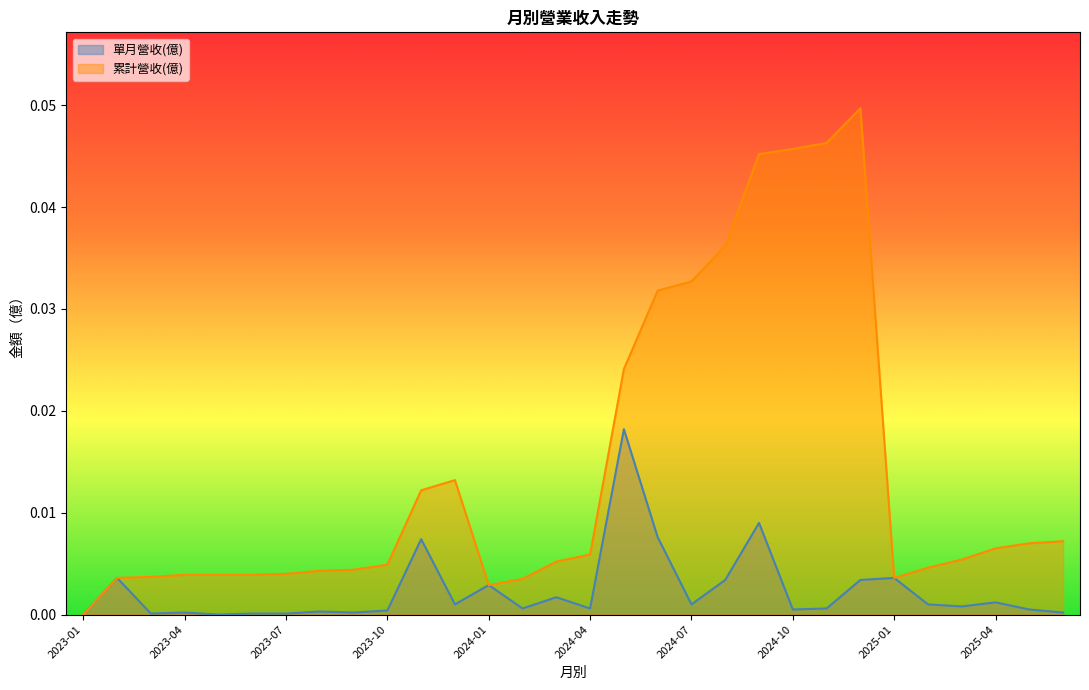

True or false: 單月營收(億) and 累計營收(億) cross at least once.

False